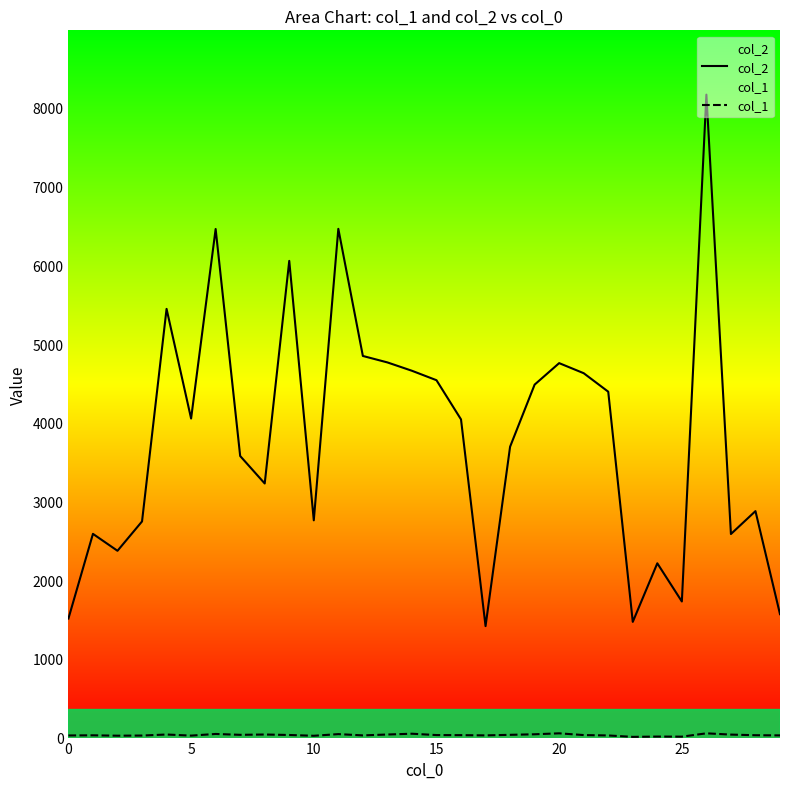

Reading right to left, extract all data points from this chart.

col_2: 1568	2877	2586	8168	1729	2214	1470	4394	4629	4757	4484	3695	1416	4042	4540	4660	4766	4848	6463	2760	6056	3228	3577	6461	4053	5446	2746	2373	2588	1512
col_1: 28	30	38	54	12	13	9	27	32	54	42	35	28	31	32	49	39	28	44	23	33	39	35	46	25	39	26	24	29	27